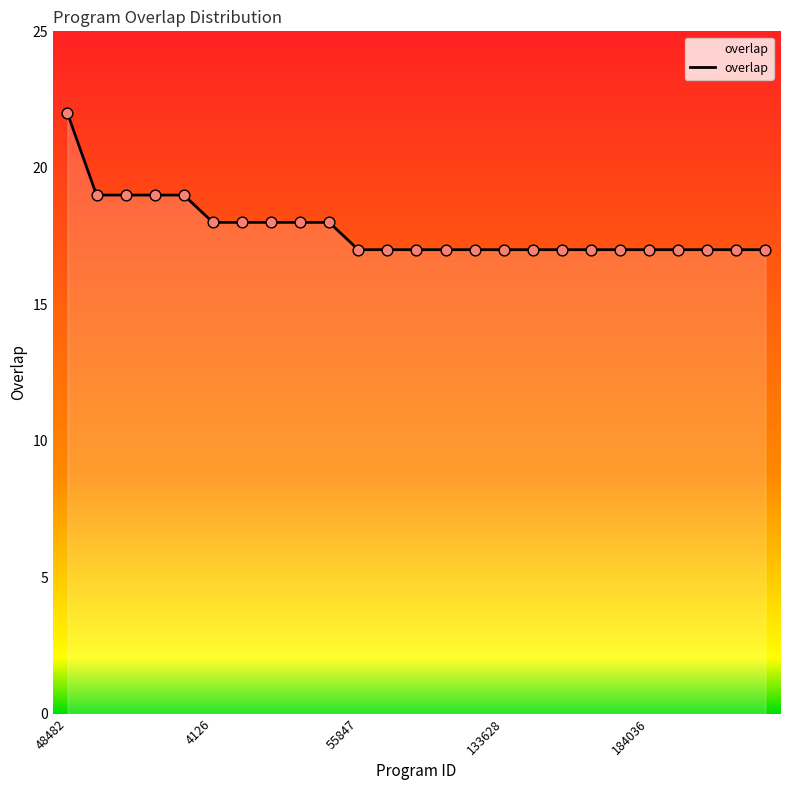

What is the greatest value displayed?

22